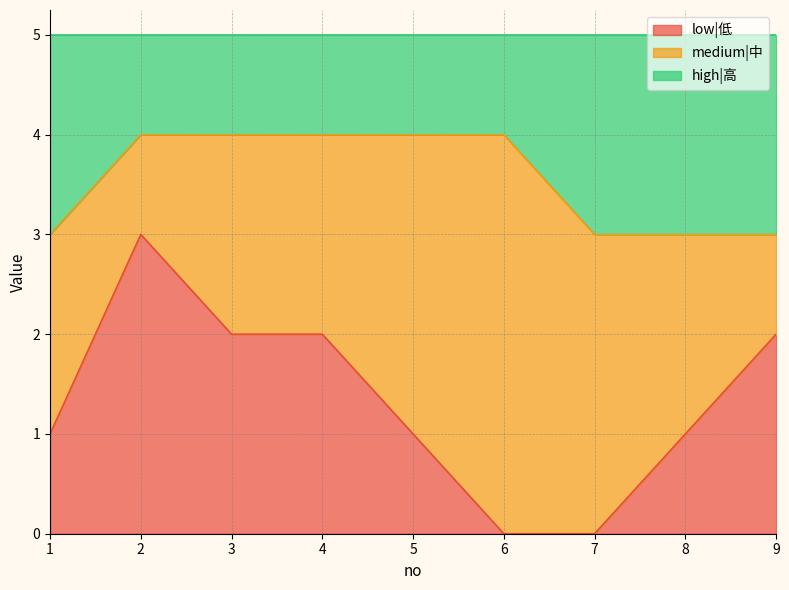

True or false: low|低 has a value of 2 at 4.

True